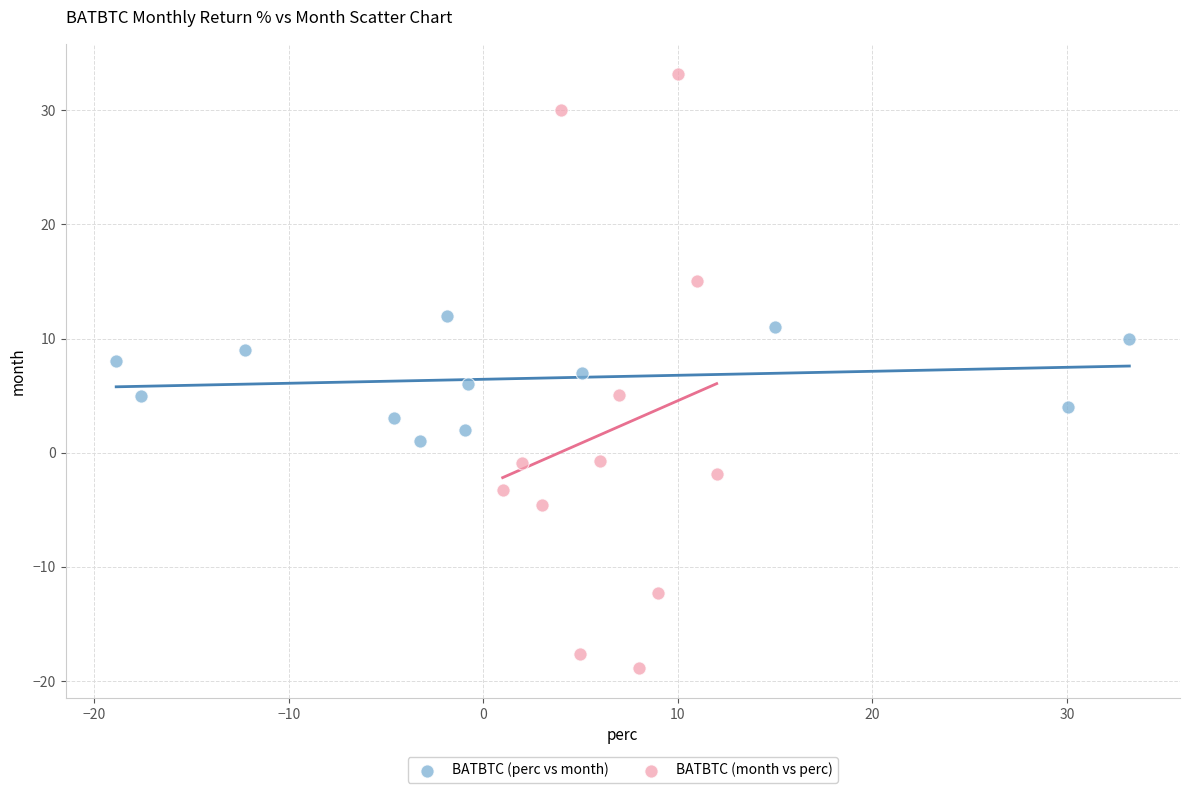

Which series contains the highest Y value?

BATBTC (month vs perc)